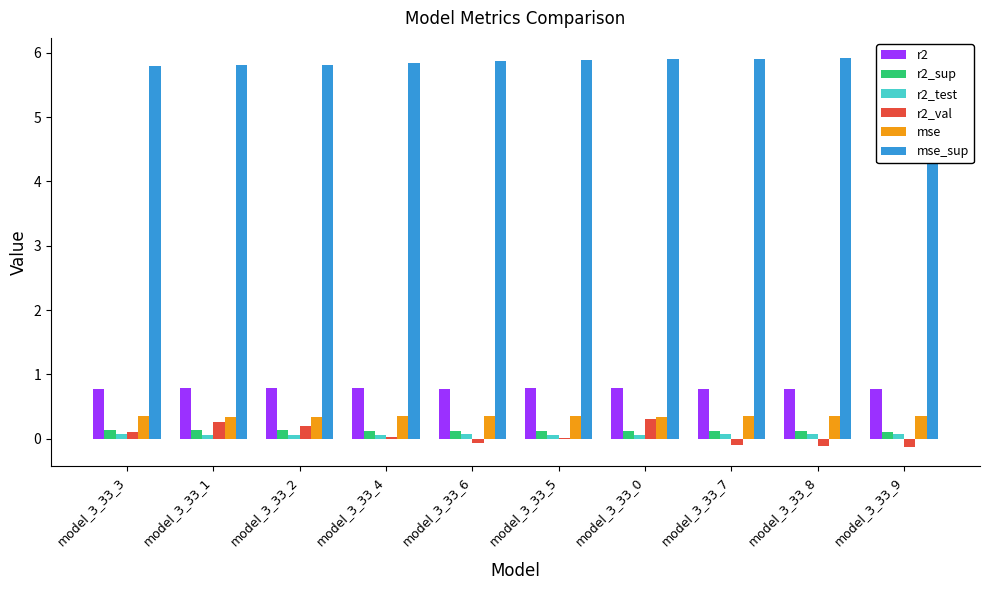

Is it true that mse_sup equals 5.9 at model_3_33_7?

True